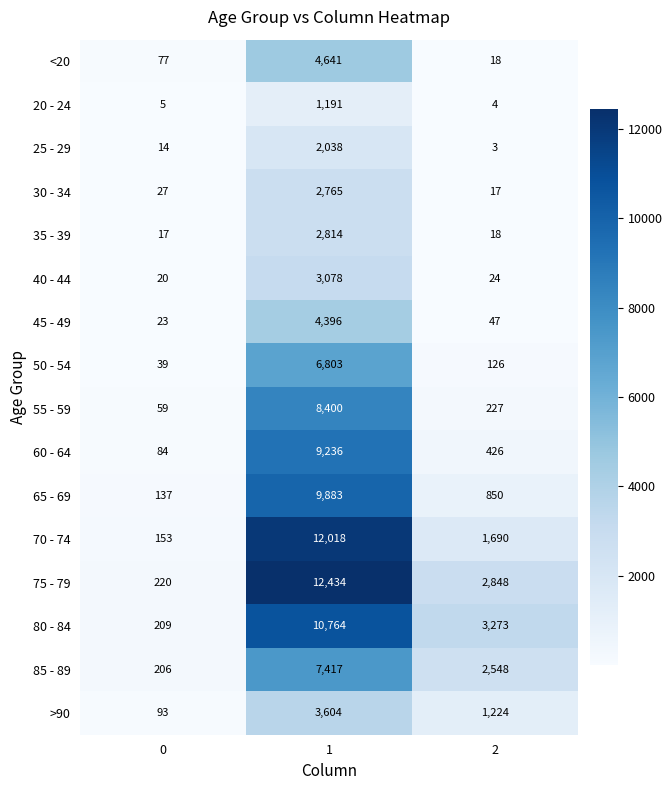

True or false: 60 - 64 has a value of 9236 at 1.

True